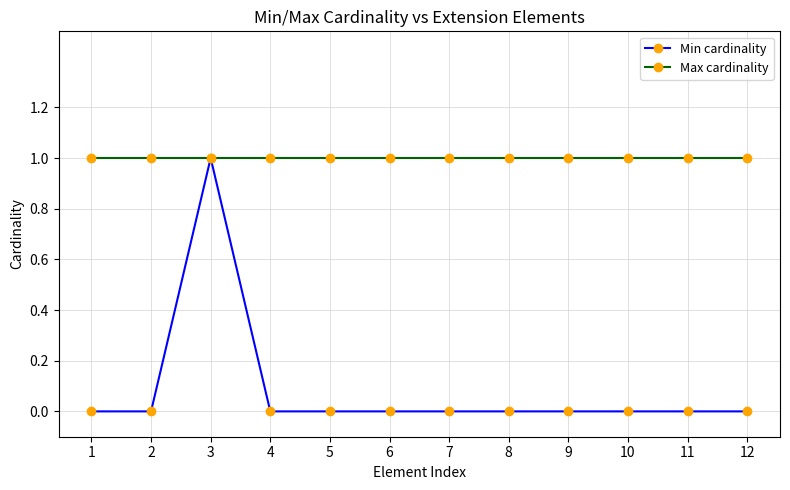

What is the value of the Max cardinality point at the 9th from the left?

1